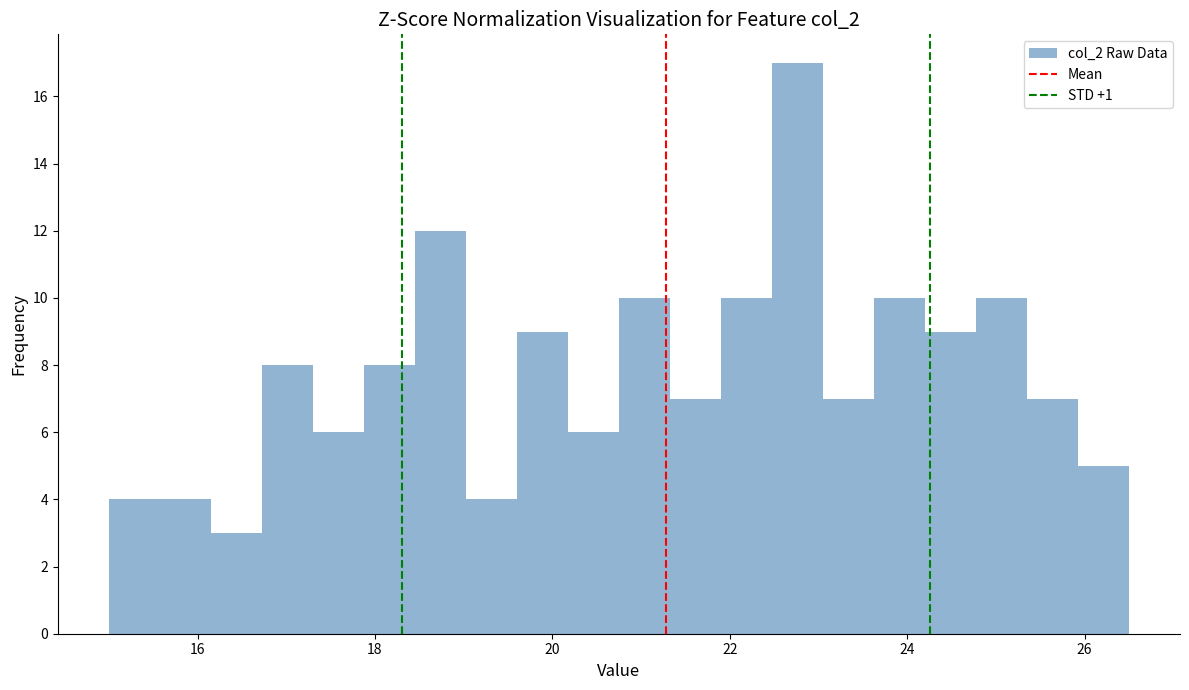

Read against the x-axis, roughly where is the centre of the tallest bar?

22.8